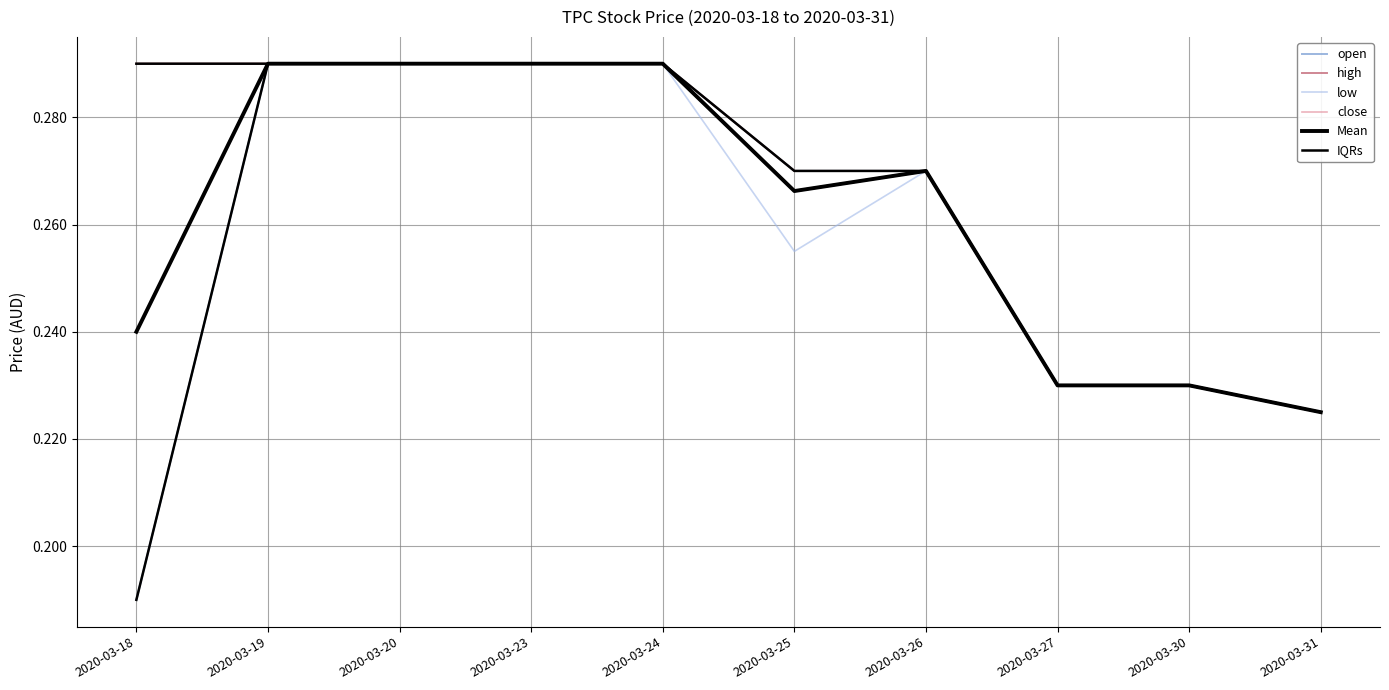

Does the chart have visible grid lines?

Yes